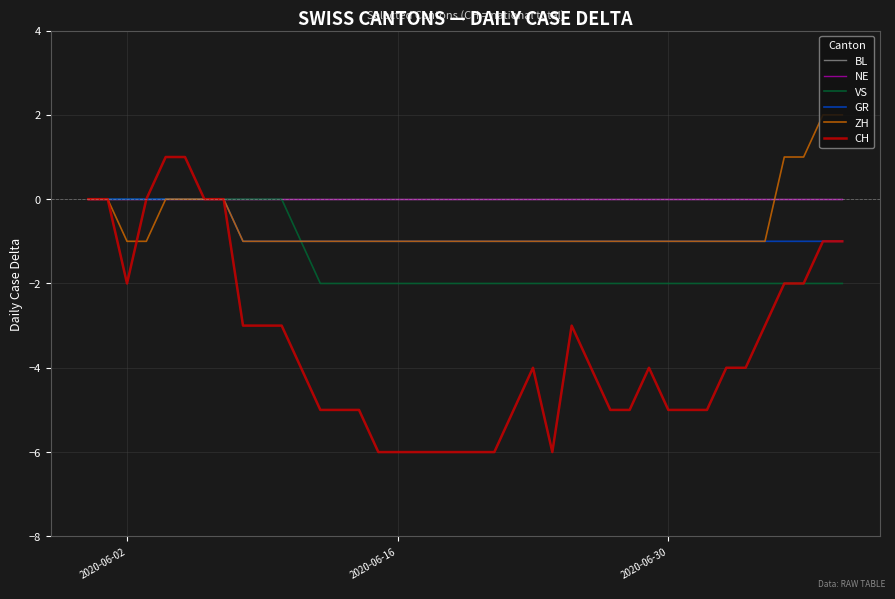

How many negative values does the ZH series have?

30